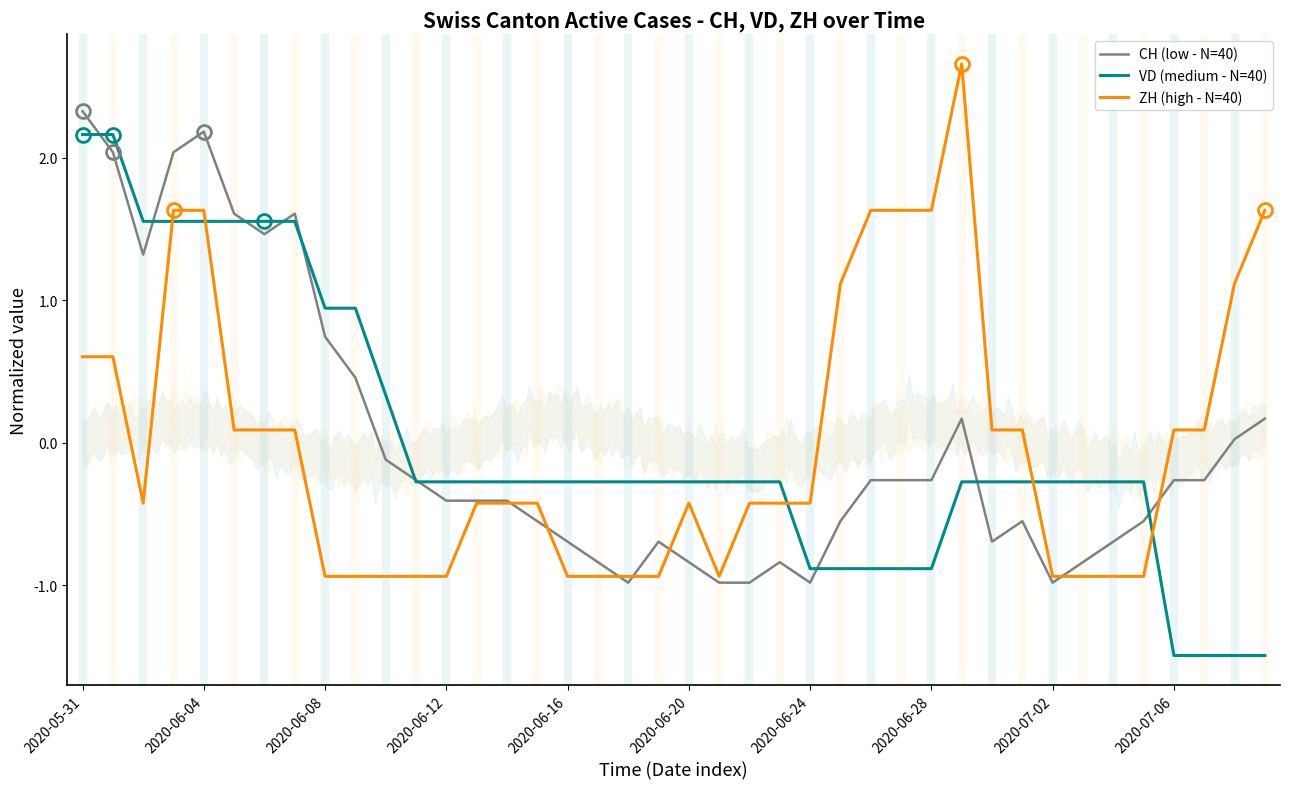

Rank the series by their average value, from highest to lowest.

CH (low - N=40), ZH (high - N=40), VD (medium - N=40)